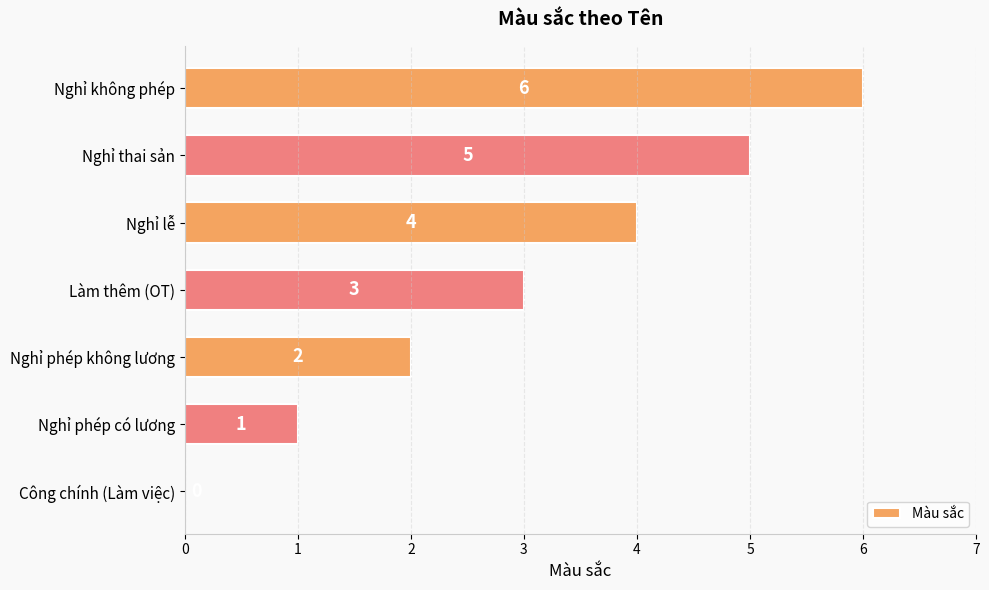

What is the sum of the values at Làm thêm (OT) and Nghỉ phép không lương?

5